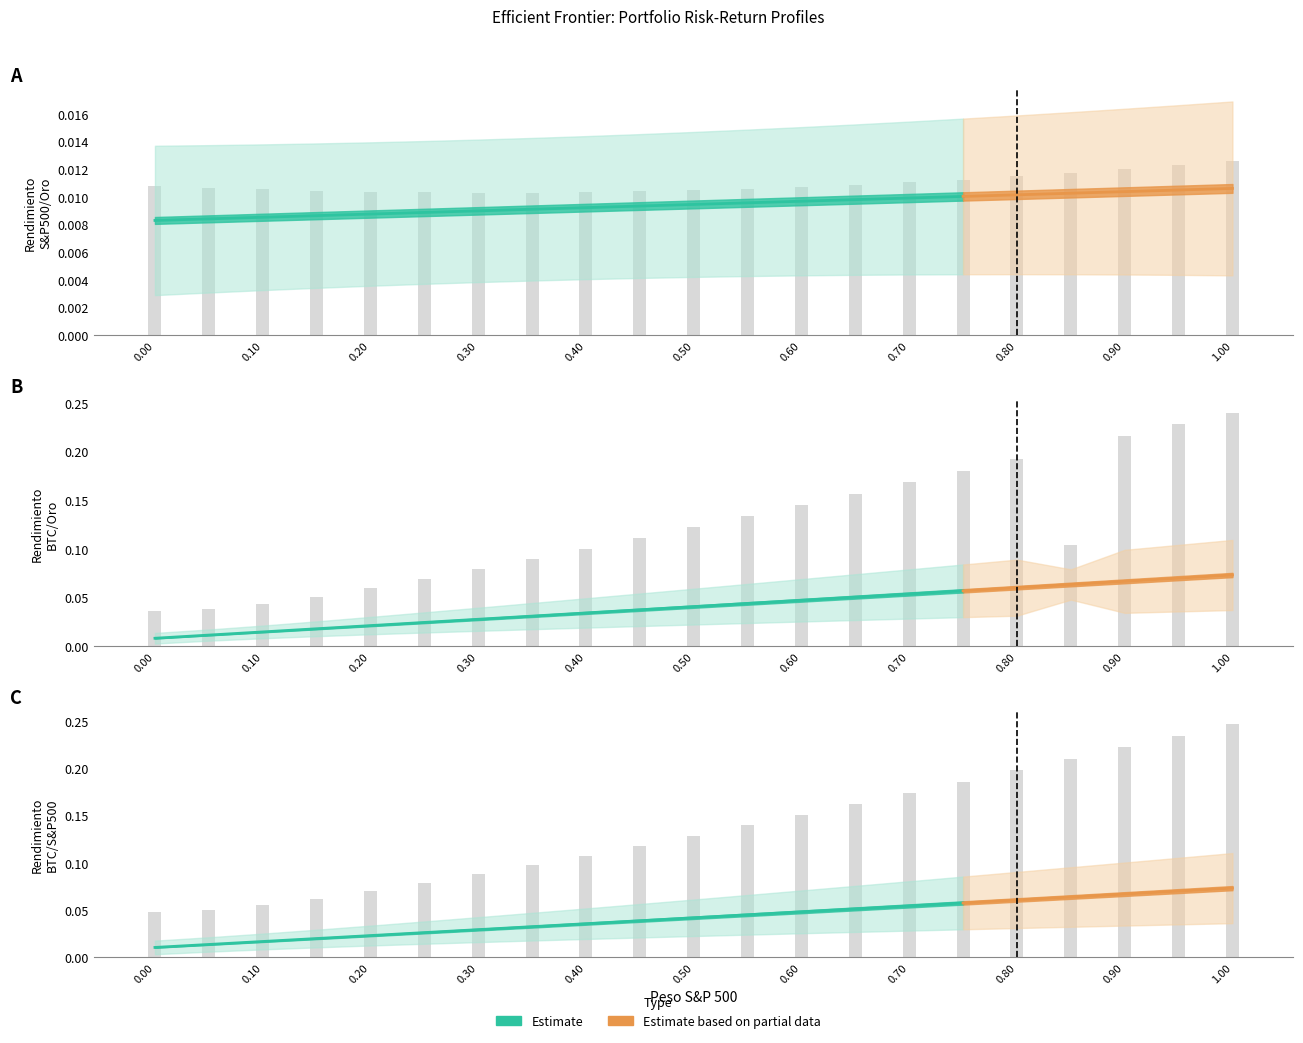

What is the maximum value shown in the chart?

0.2